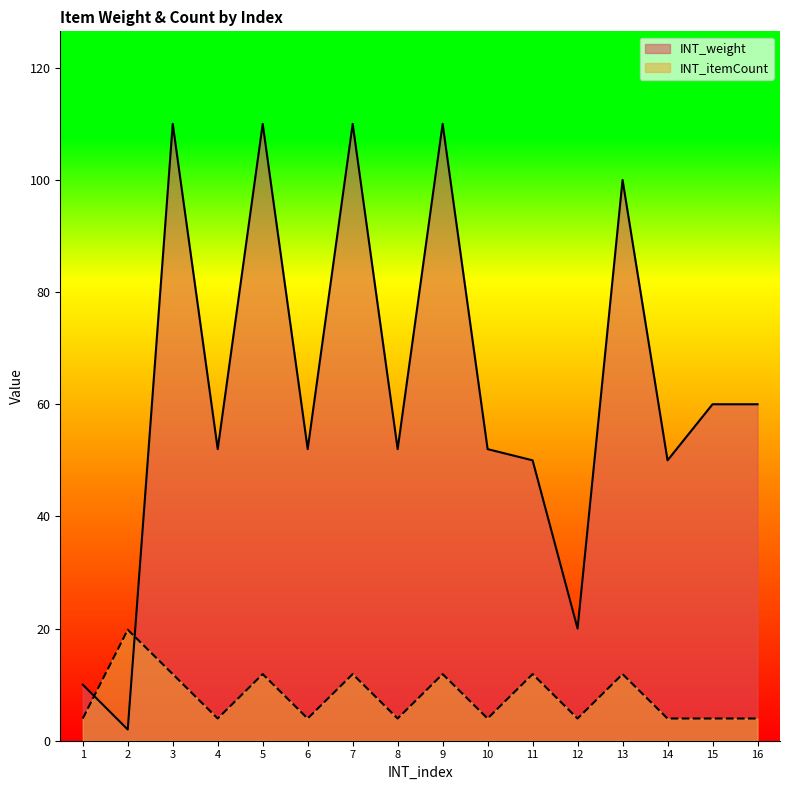

Which label corresponds to the smallest value in the chart?

2